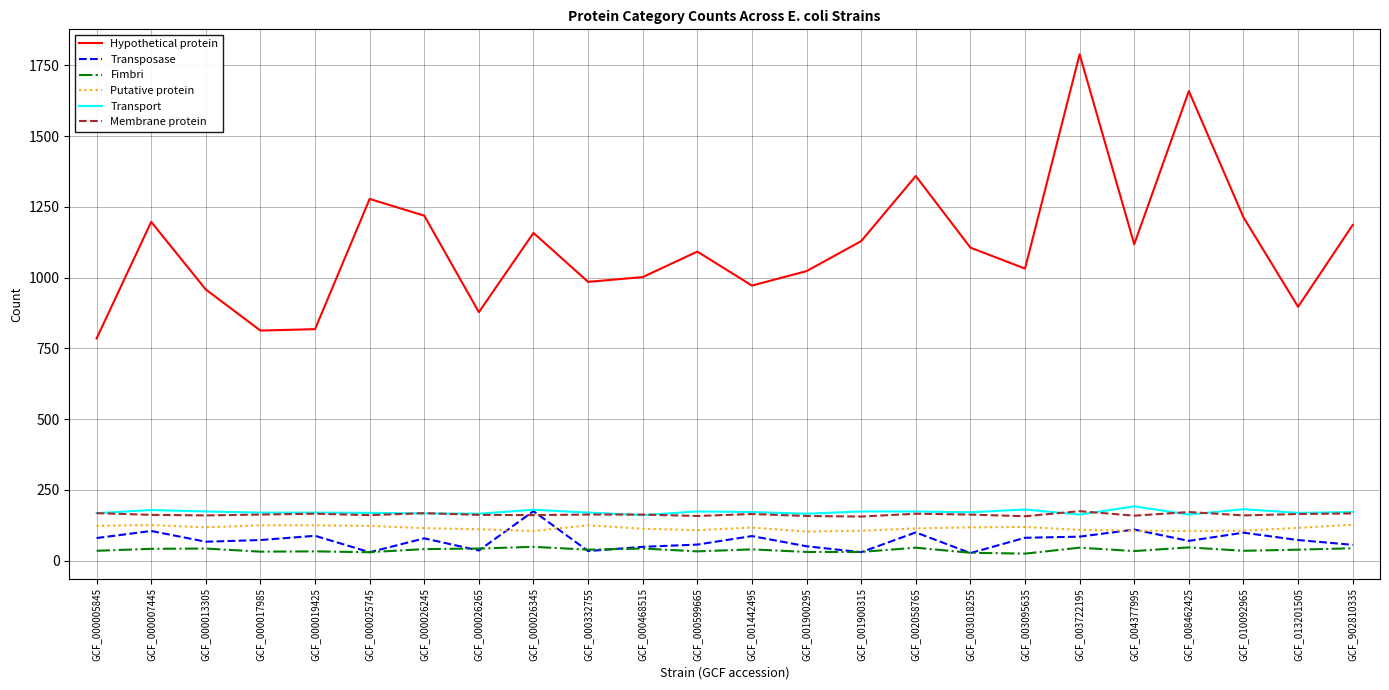

The value of Hypothetical protein at GCF_001900315 is 502. True or false?

False